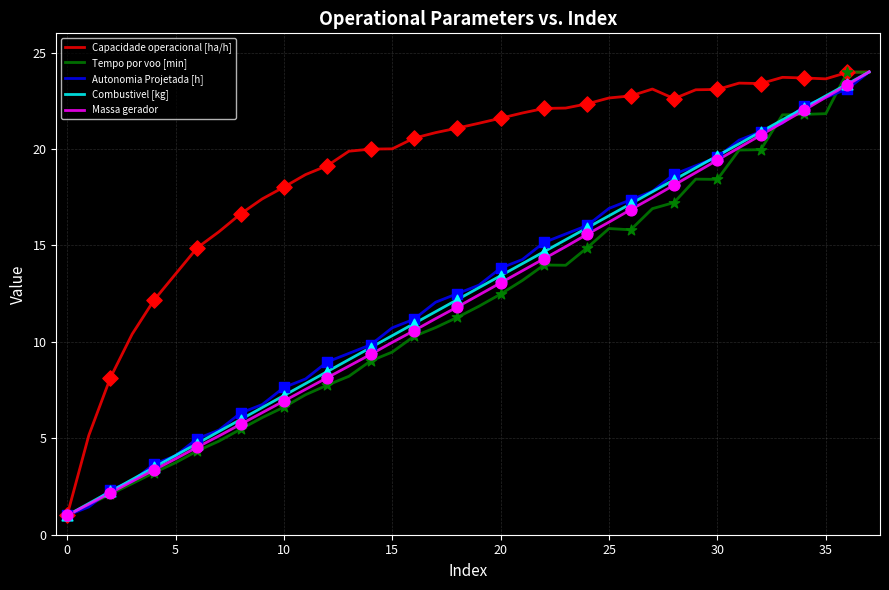

What are all the series names shown in the legend?

Capacidade operacional [ha/h], Tempo por voo [min], Autonomia Projetada [h], Combustivel [kg], Massa gerador